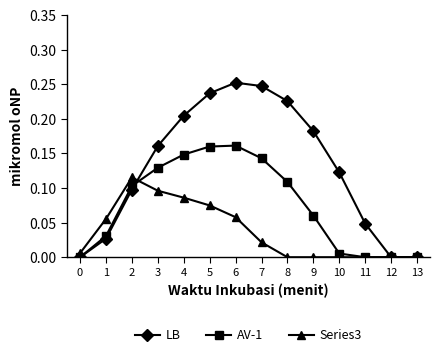

What is the sum of all AV-1 values?

1.1